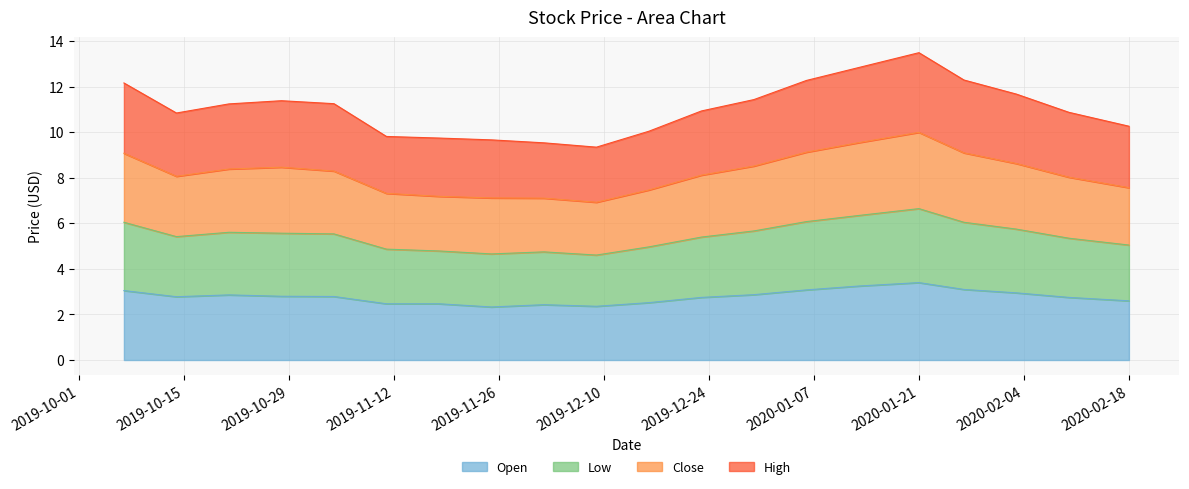

The Low series shows 2.0 at 2019-11-18. True or false?

False